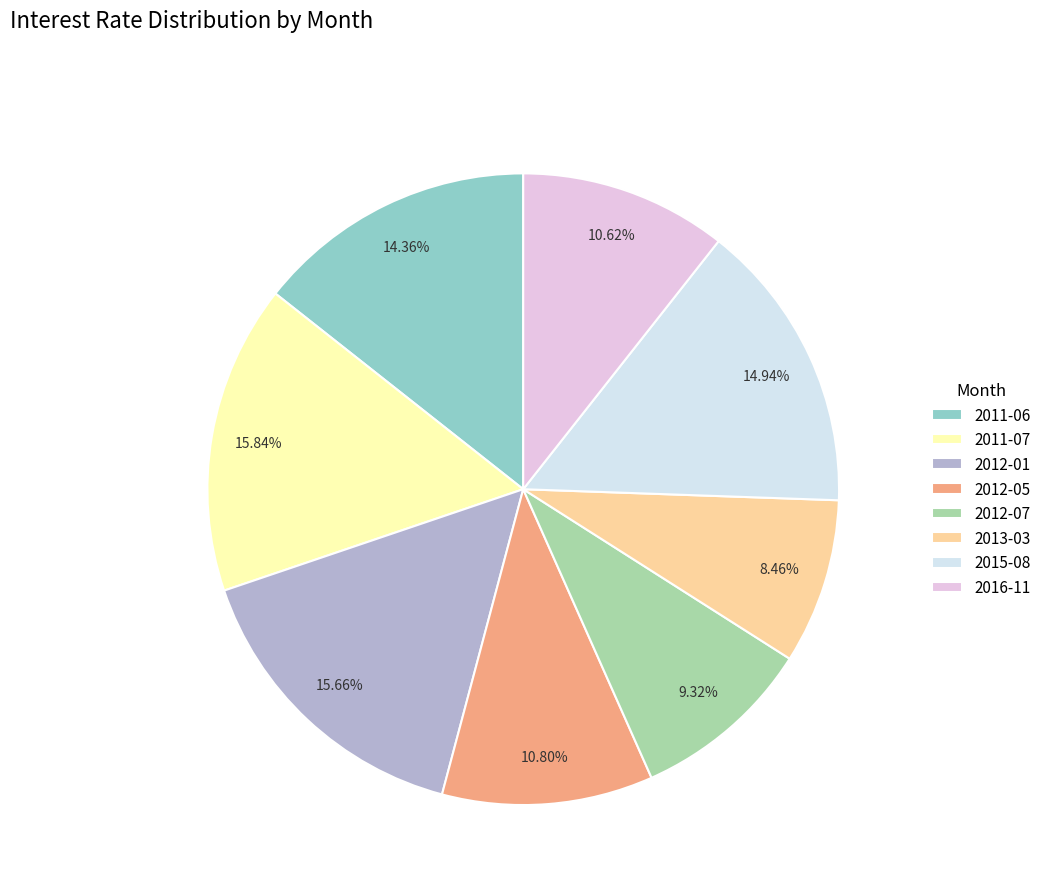

Between 2012-05 and 2015-08, which is larger?

2015-08